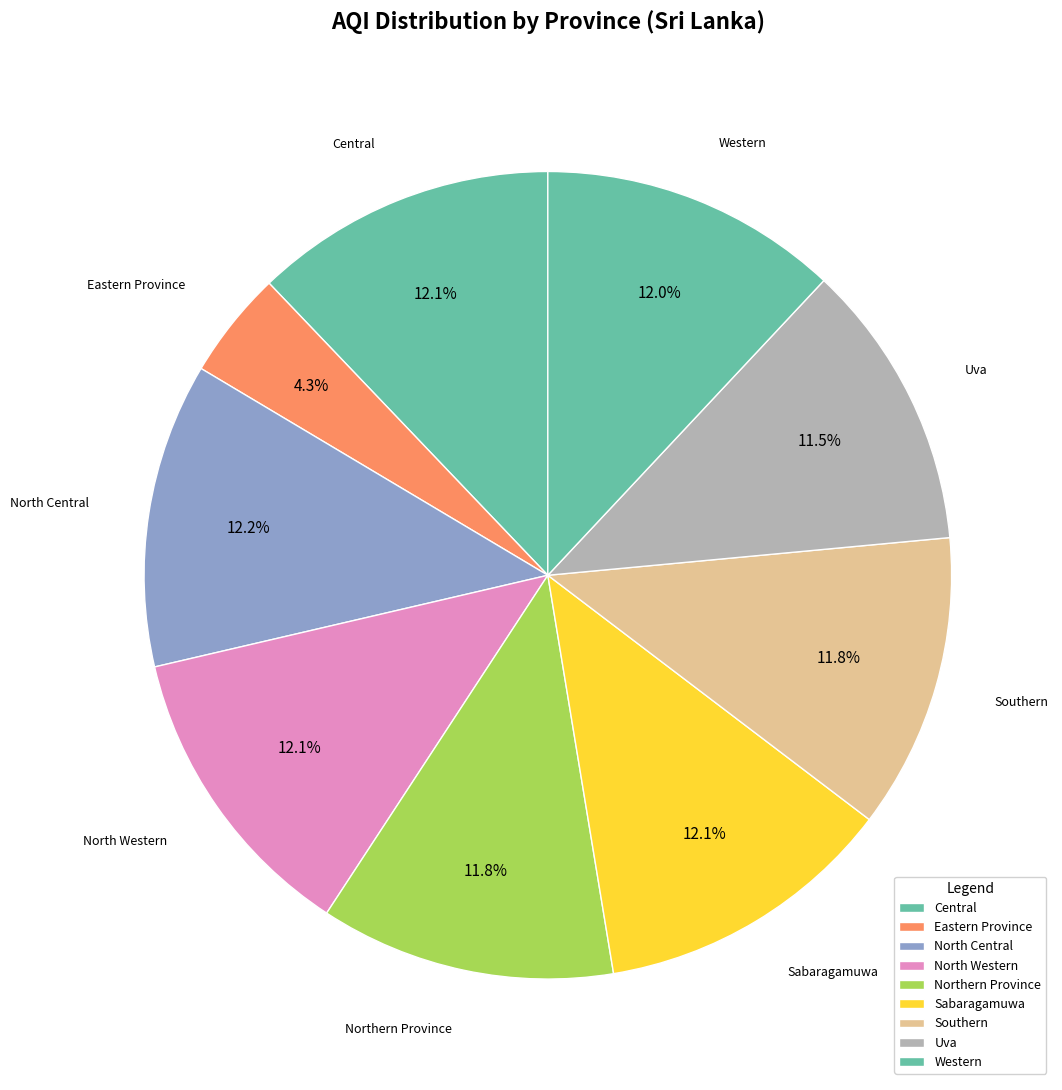

What is the smallest slice in the pie chart?

Eastern Province